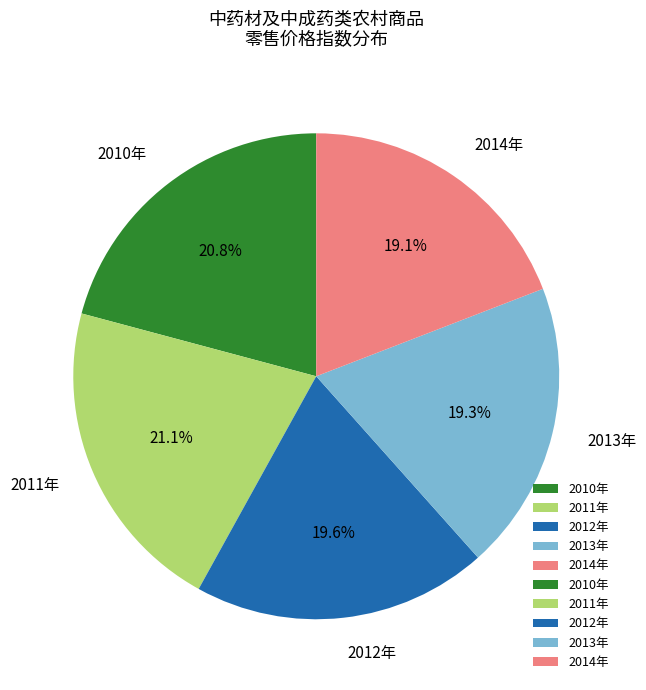

Does any single category account for the majority?

No